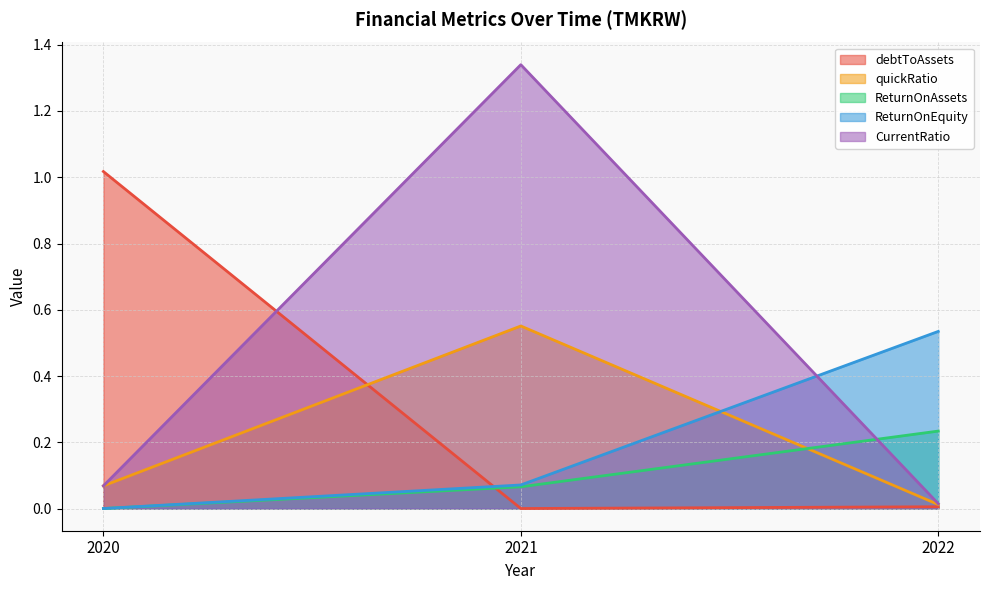

Reading left to right, transcribe all the data shown in this chart.

debtToAssets: 2020=1.0	2021=0.0	2022=0.0
quickRatio: 2020=0.1	2021=0.6	2022=0.0
ReturnOnAssets: 2020=0.0	2021=0.1	2022=0.2
ReturnOnEquity: 2020=0.0	2021=0.1	2022=0.5
CurrentRatio: 2020=0.1	2021=1.3	2022=0.0